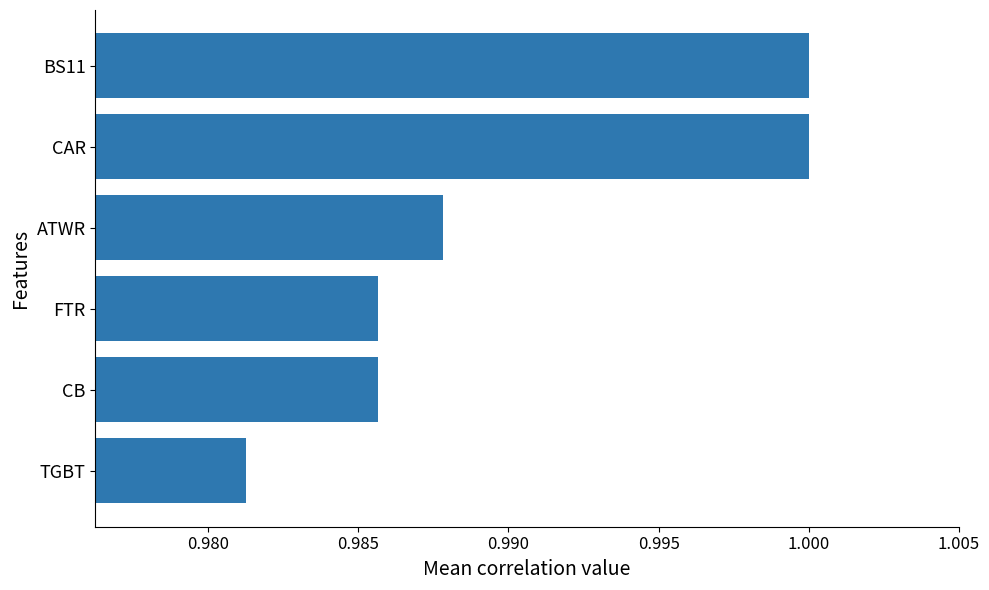

Which label corresponds to the smallest value in the chart?

TGBT